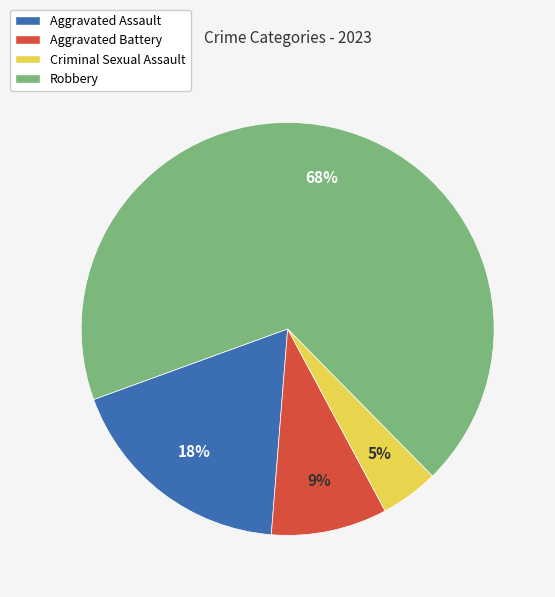

Is it true that Robbery is 68% of the pie?

True